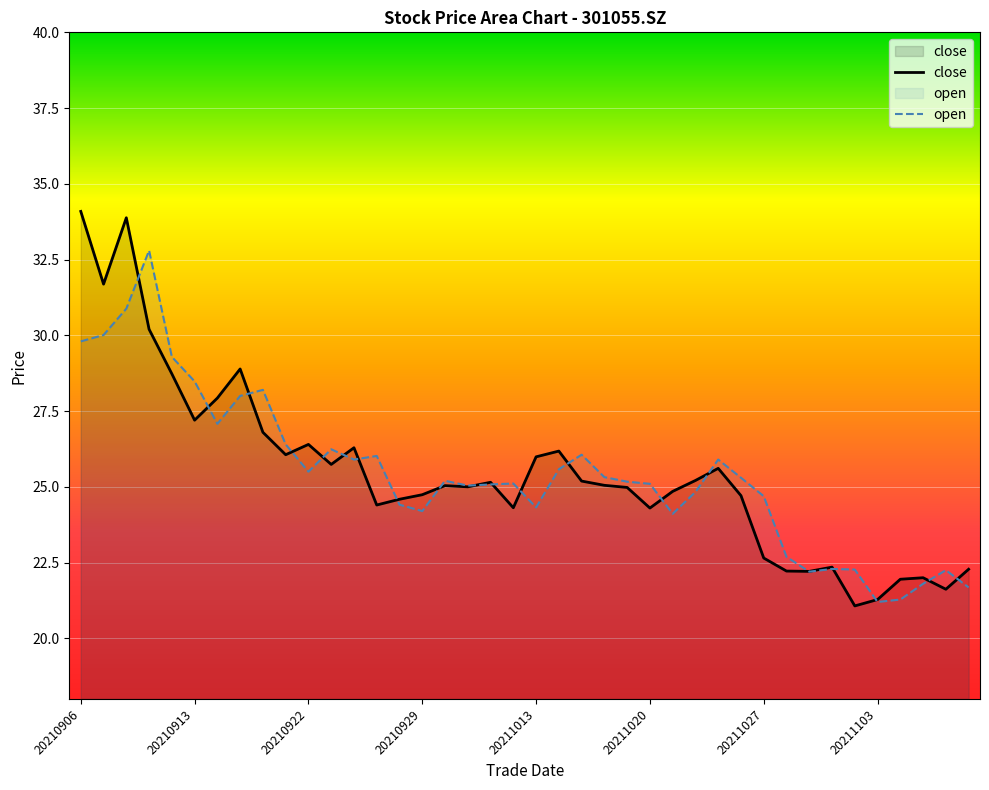

What is the difference between the open values at 38 and 18?

2.8